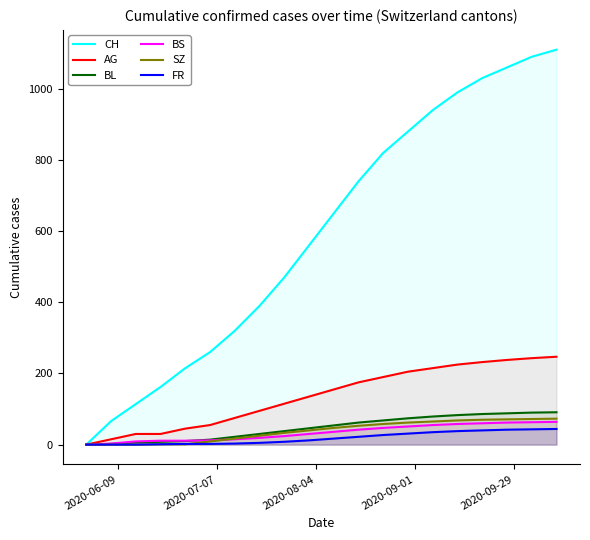

Which series has the largest range (max minus min)?

CH